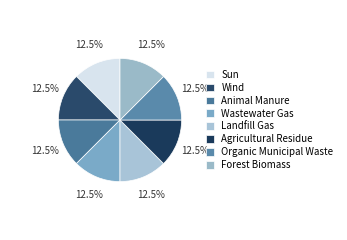

The Organic Municipal Waste slice represents 6% of the pie. True or false?

False